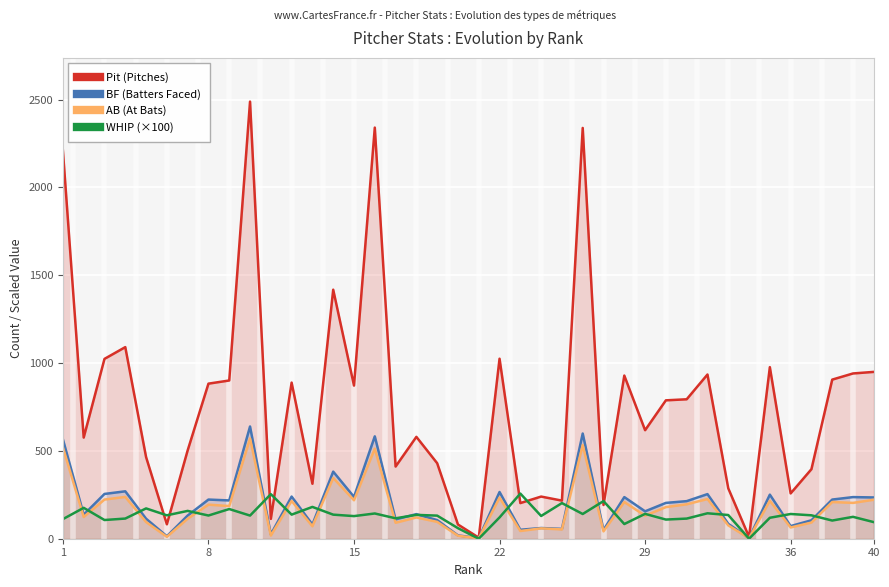

After their last crossing, which series has the higher values: WHIP (×100) or BF (Batters Faced)?

BF (Batters Faced)